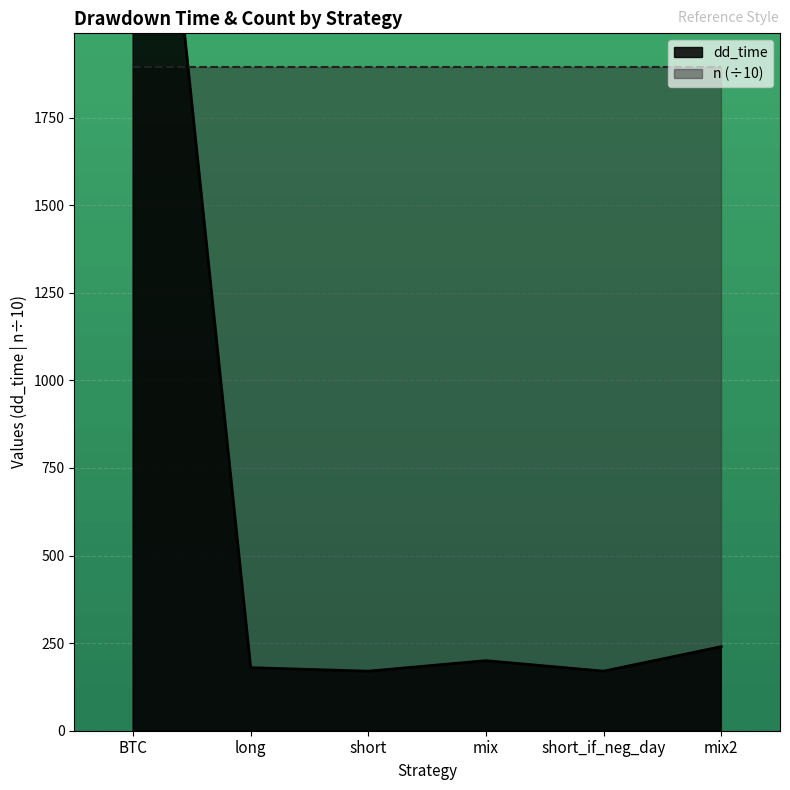

Which label corresponds to the largest value in the chart?

BTC